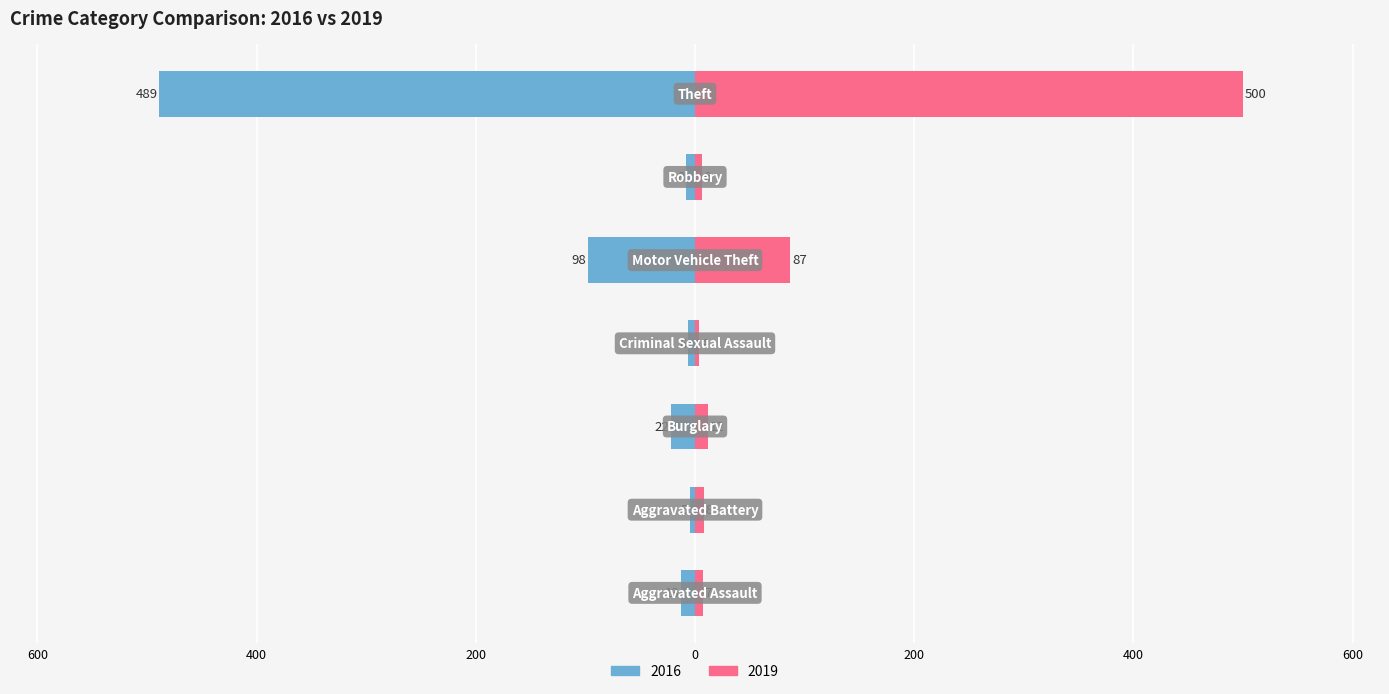

At which category is the sum across all series the highest?

Theft